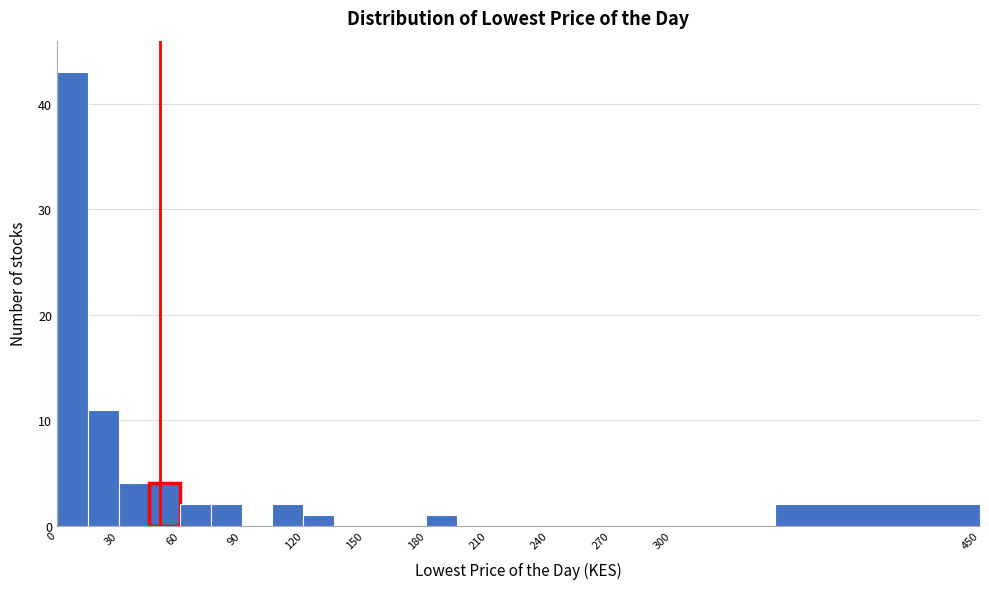

Around what value on the x-axis is the tallest bar? Give the approximate position of its centre, as read against the axis.

10